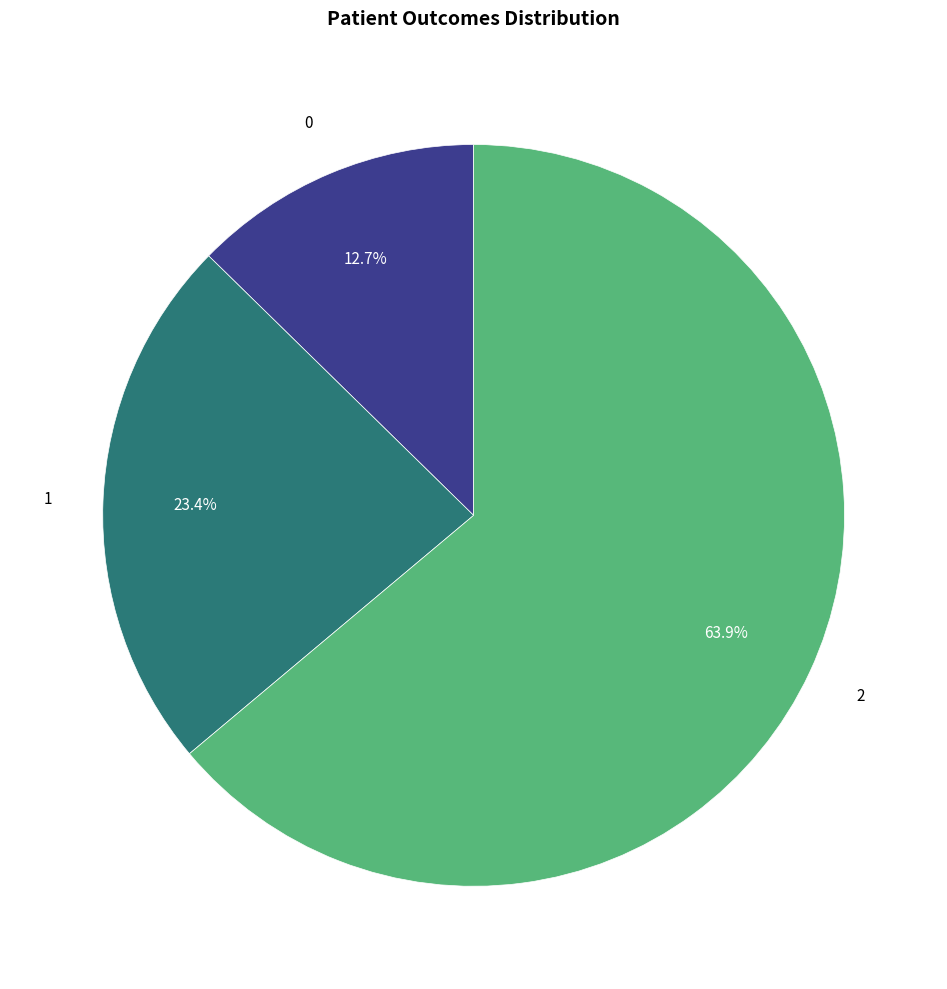

Is there a majority slice in this chart?

Yes